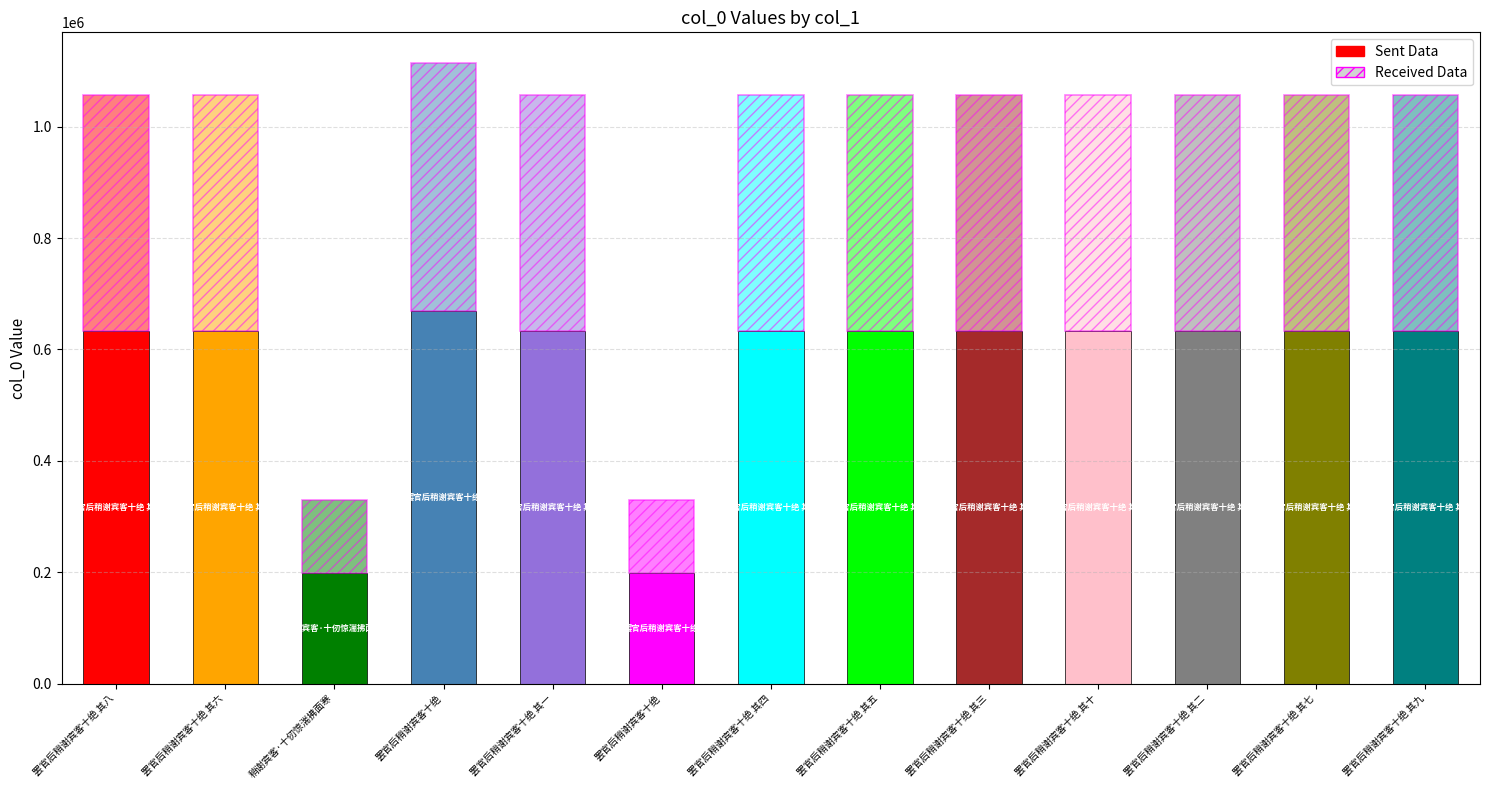

What is the sum of all Sent Data values?

7400694.0